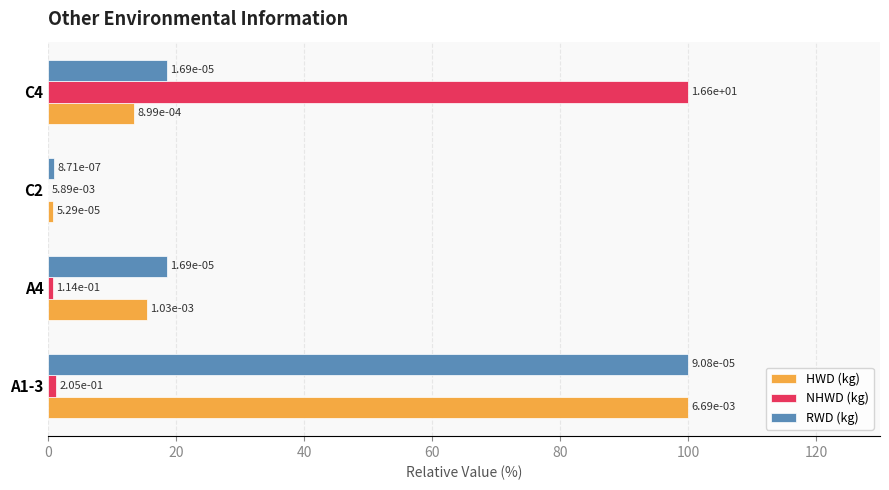

The value of HWD (kg) at C4 is 20.6. True or false?

False